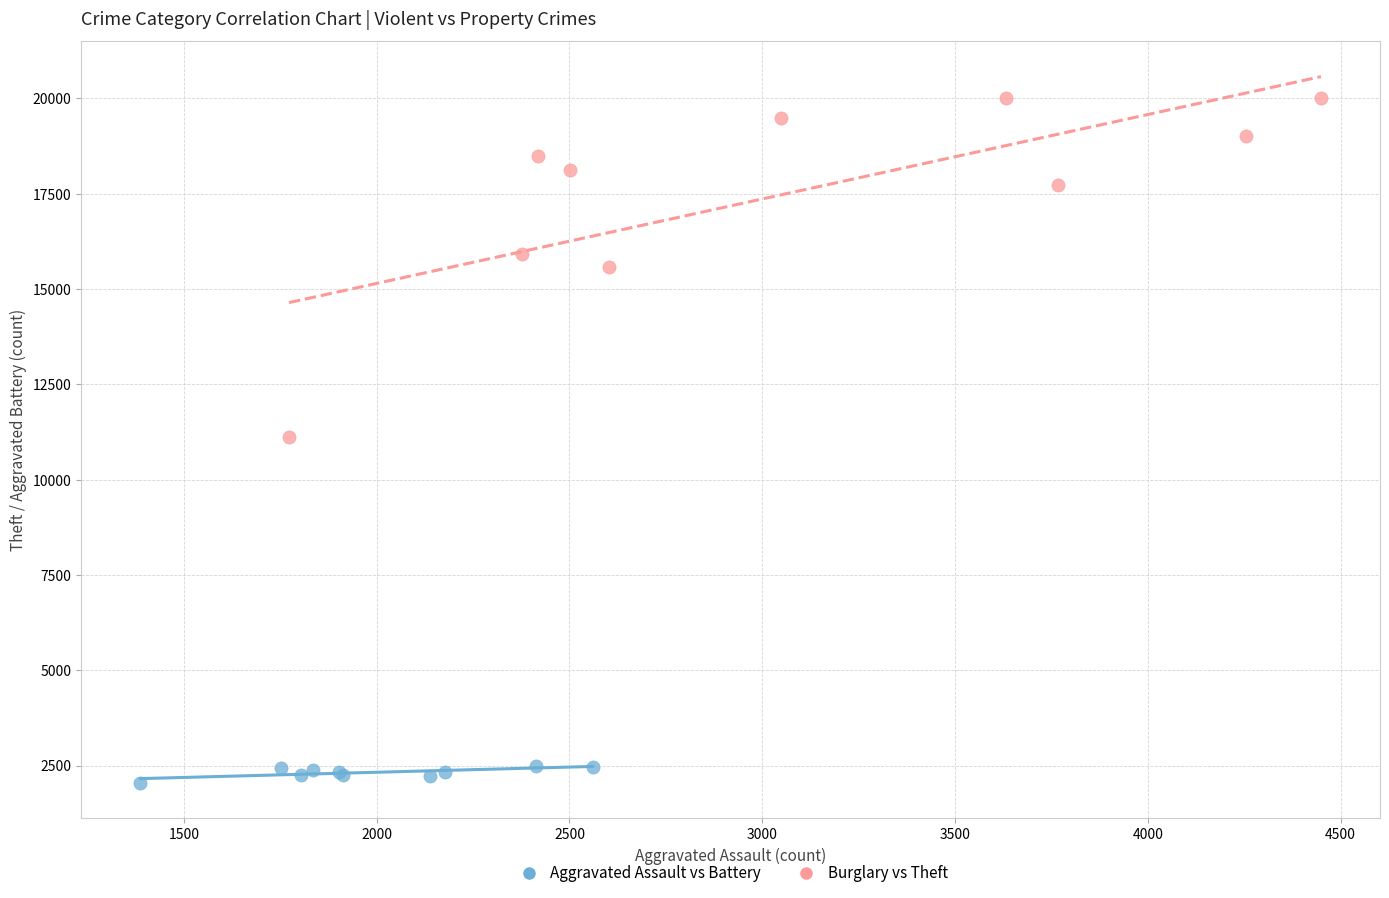

Which series reaches the maximum Y coordinate?

Burglary vs Theft